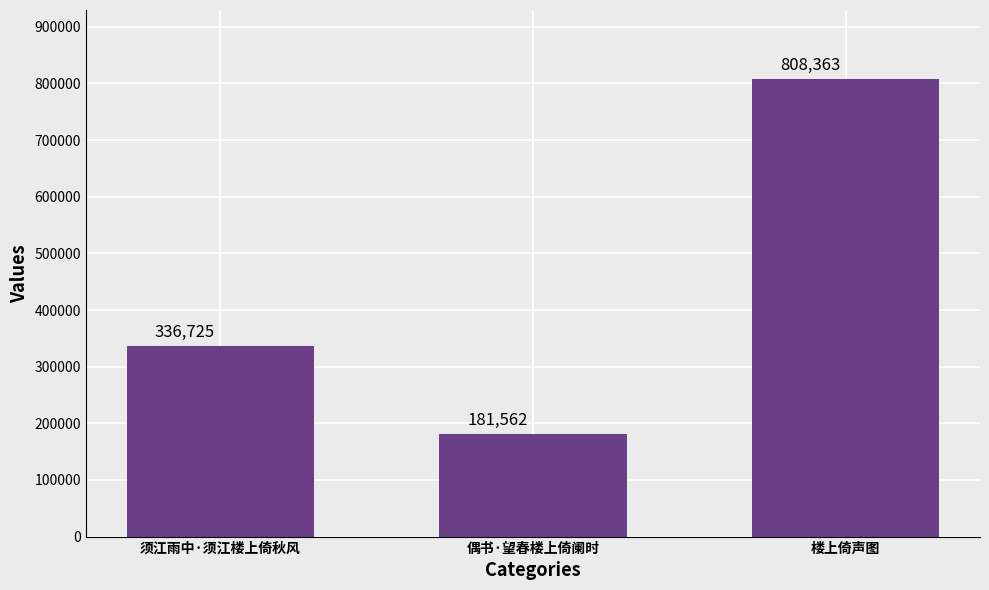

List the labels in order of value, largest first.

楼上倚声图, 须江雨中·须江楼上倚秋风, 偶书·望春楼上倚阑时